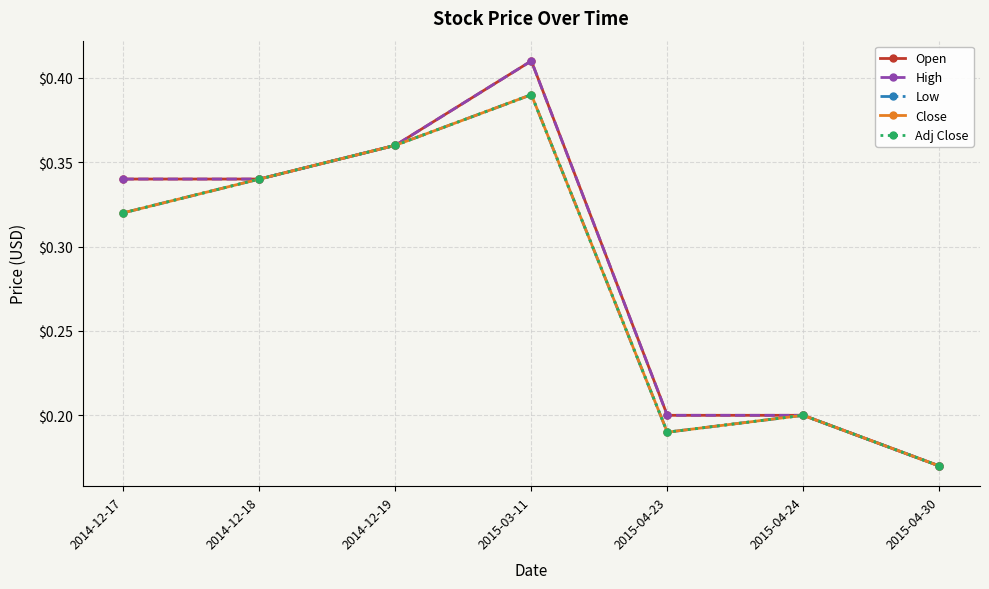

Is this an area chart (filled region under the line)?

No